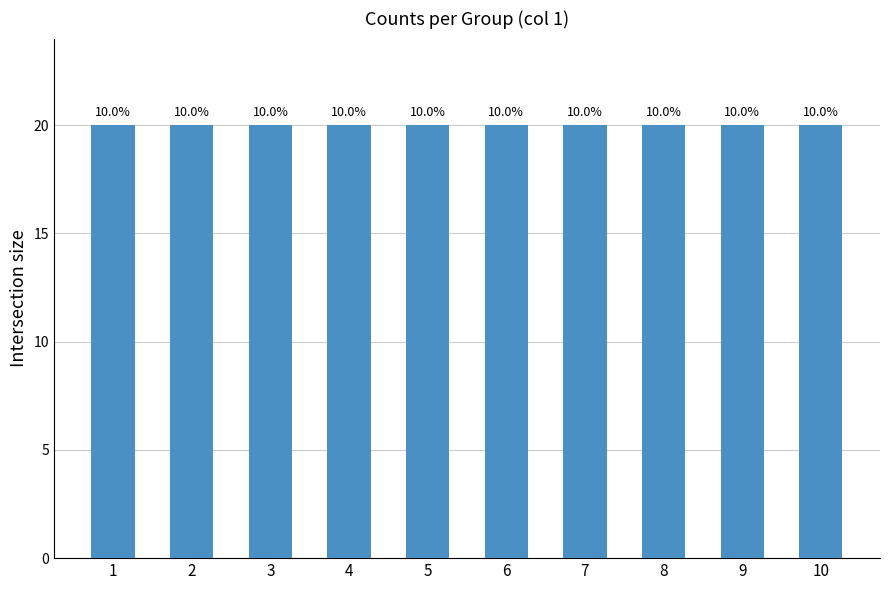

What is the greatest value displayed?

20